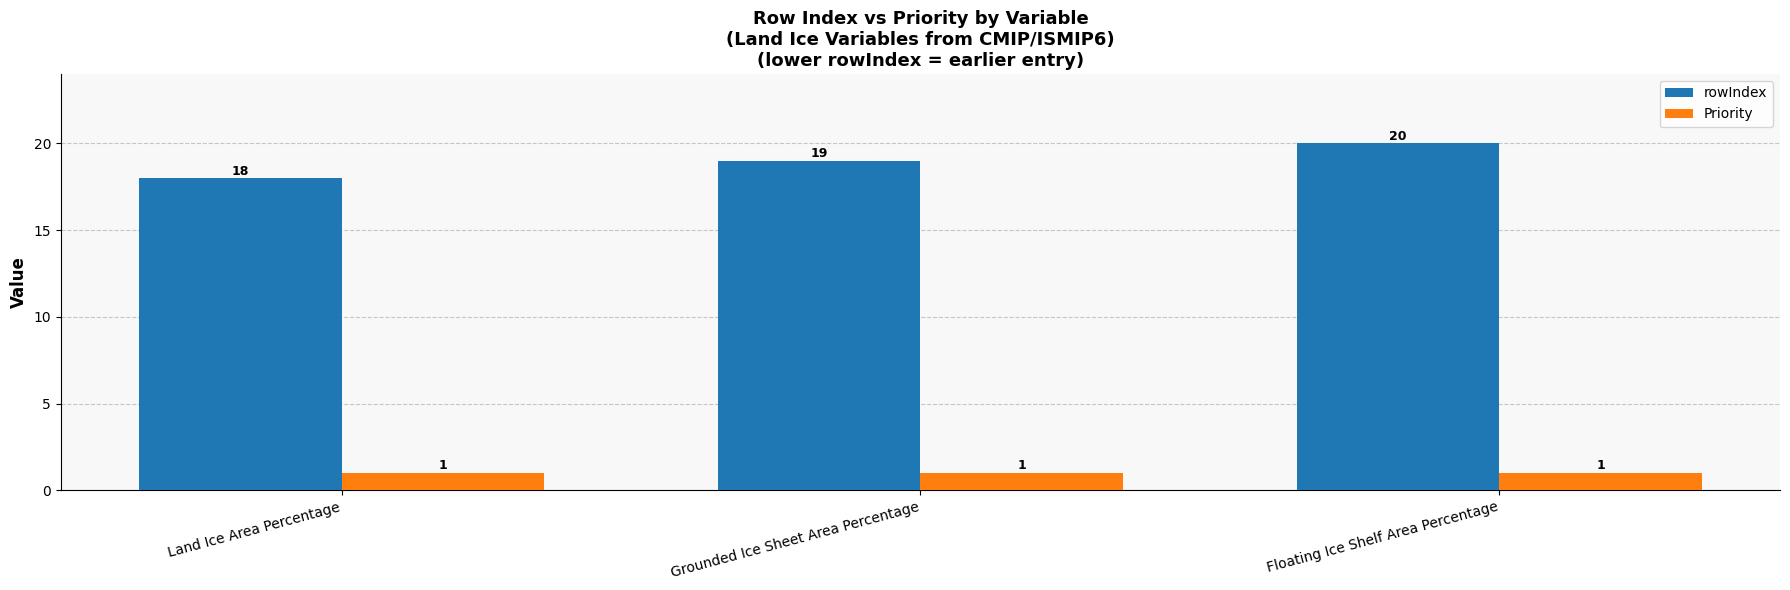

Between Grounded Ice Sheet Area Percentage and Floating Ice Shelf Area Percentage, which series saw the biggest shift?

rowIndex